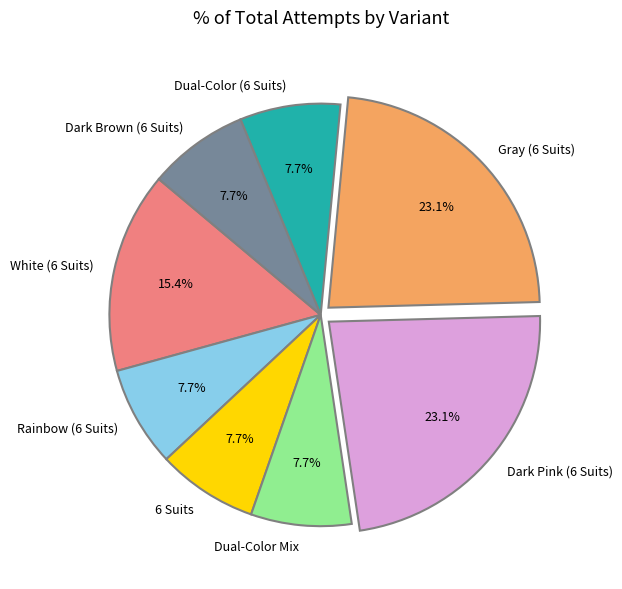

To the nearest percent, what is the average slice percentage?

12%